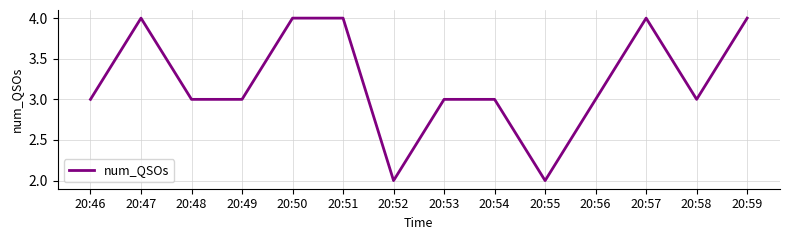

What is the maximum value shown in the chart?

4